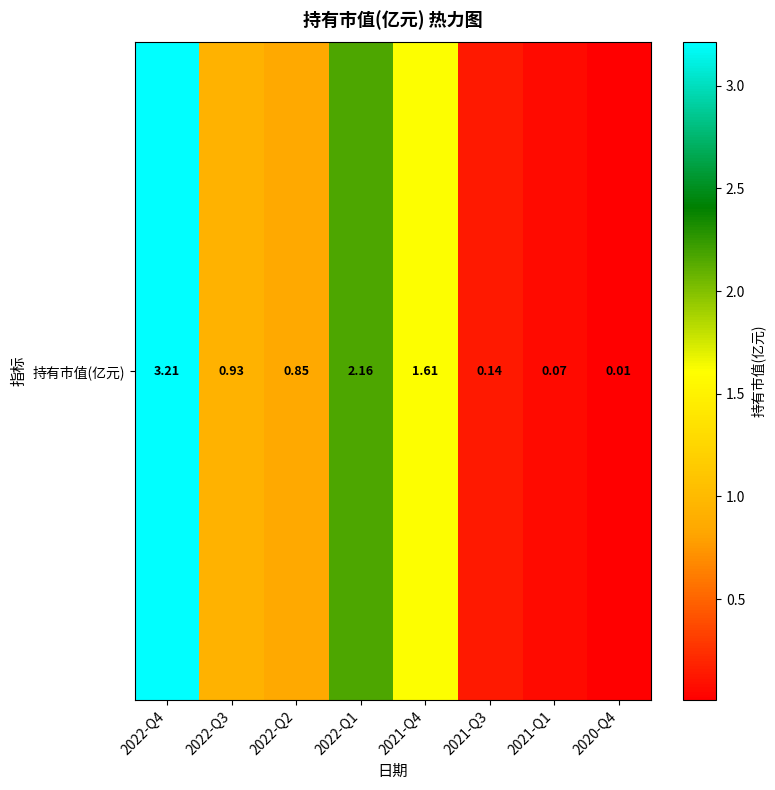

The value at 2022-Q1 is 2.2. True or false?

True